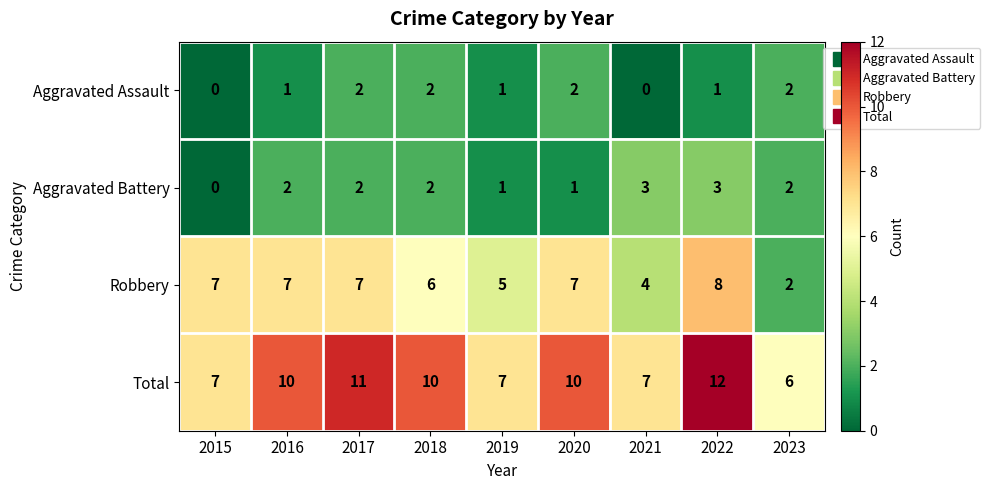

Which series has the largest total across all categories?

Total